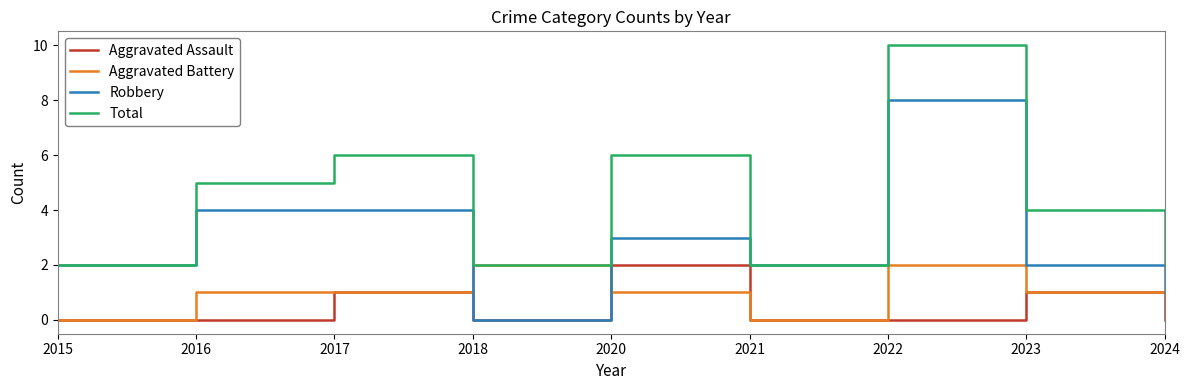

Which category has the highest value in the Total series?

2022